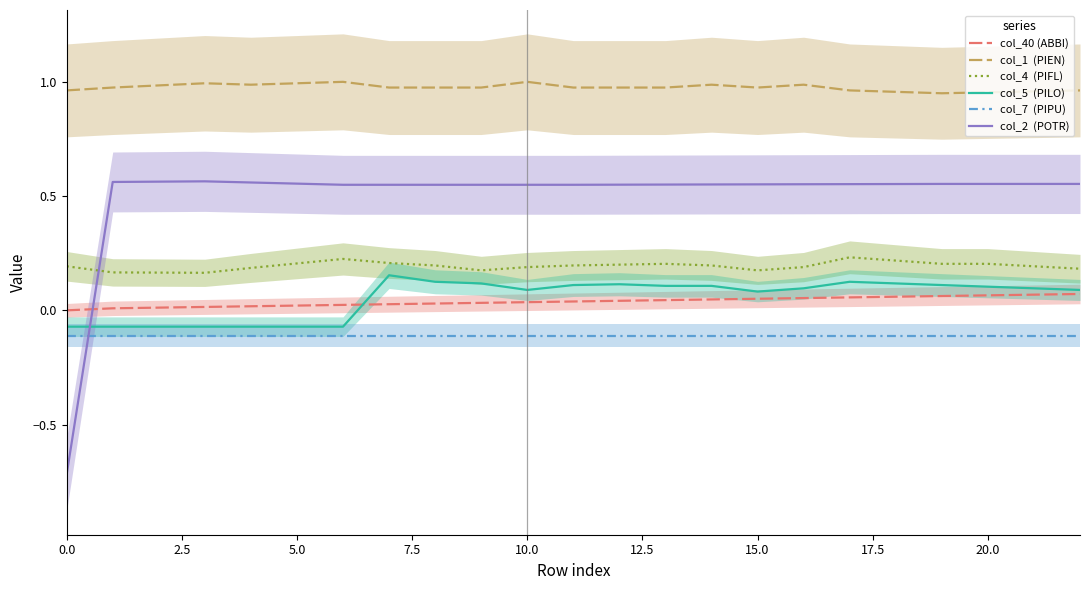

How many categories are shown in the chart?

23